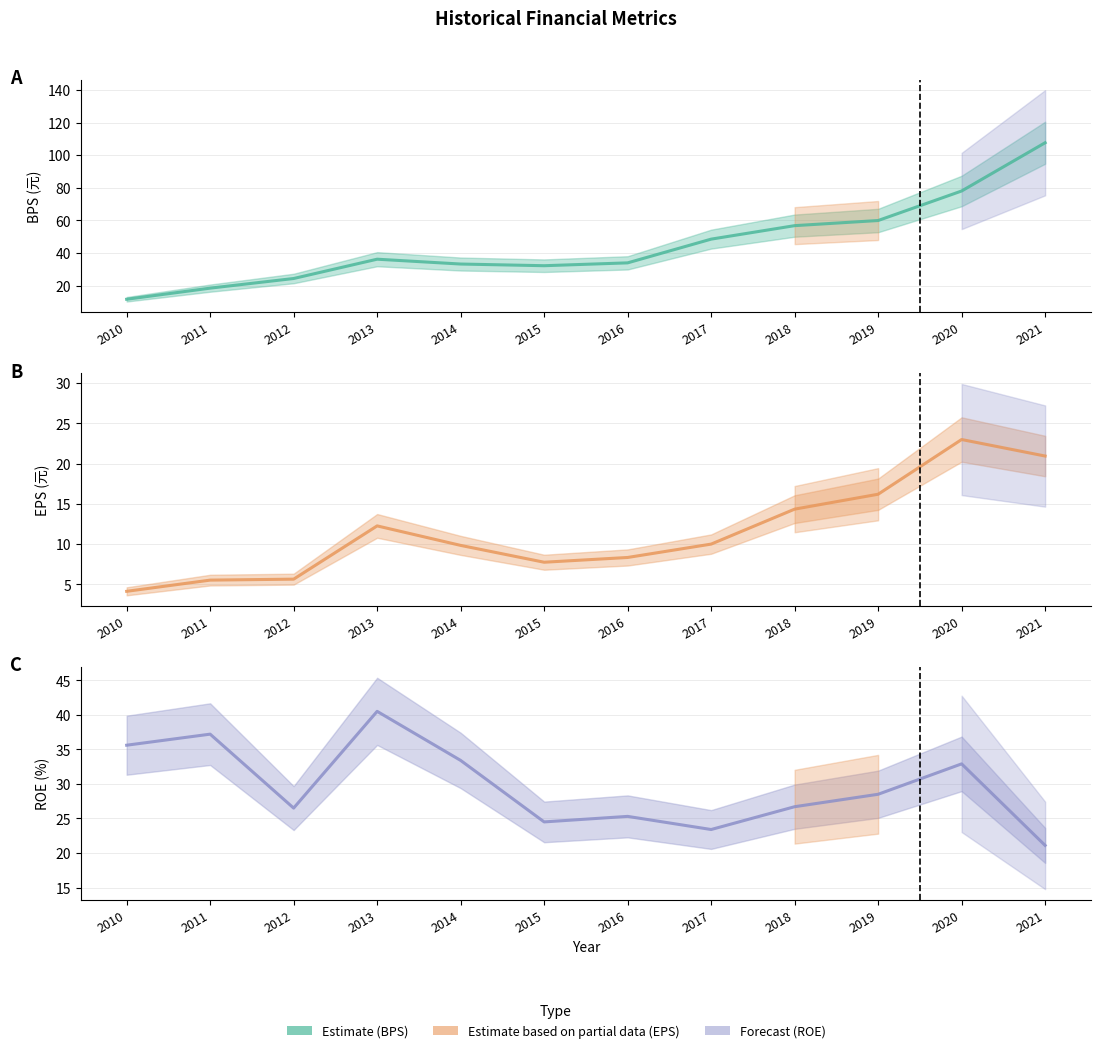

At which category does ROE reach its first local peak?

2011